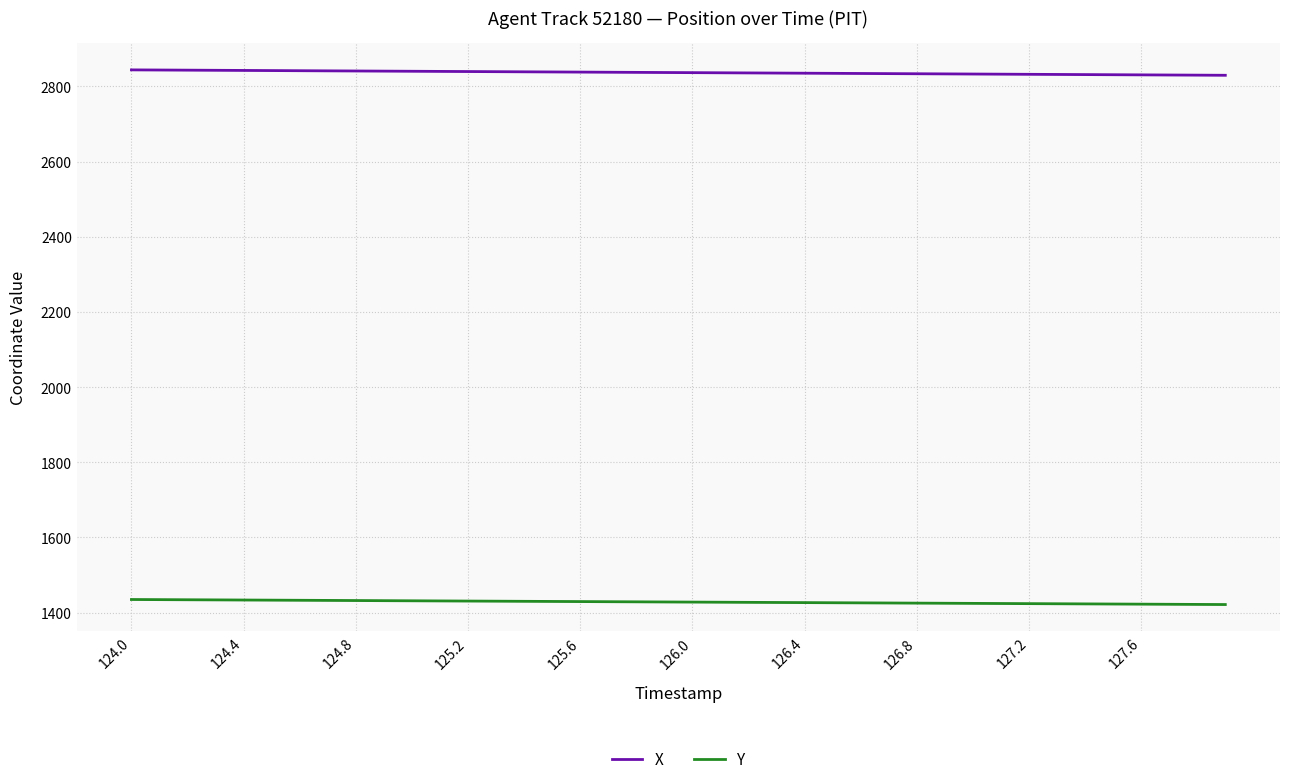

True or false: Y and X cross at least once.

False